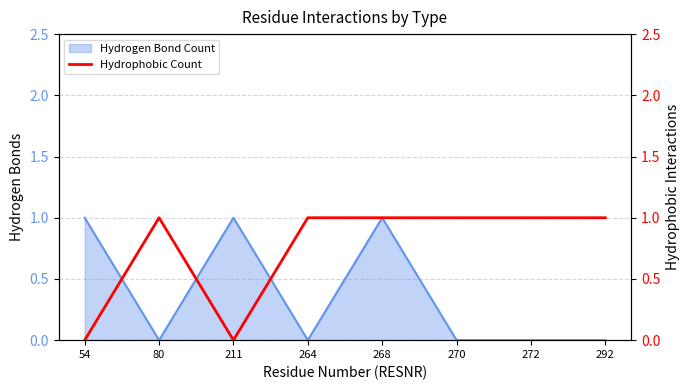

Reading right to left, what are all the values shown in this chart?

292=1	272=1	270=1	268=1	264=1	211=0	80=1	54=0